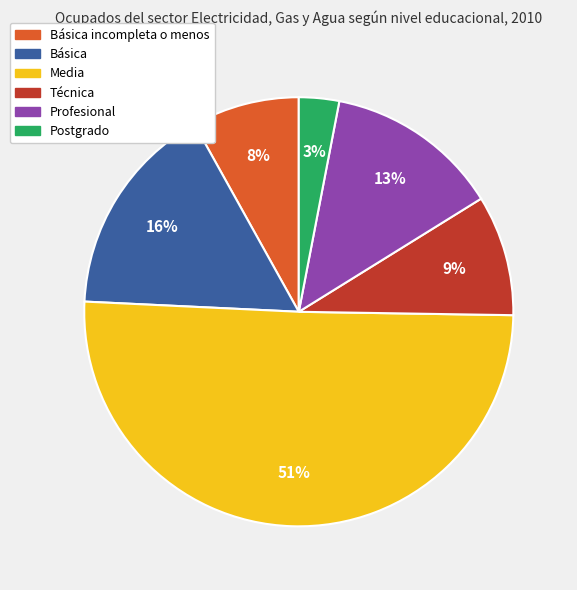

Count the number of slices in the pie.

6